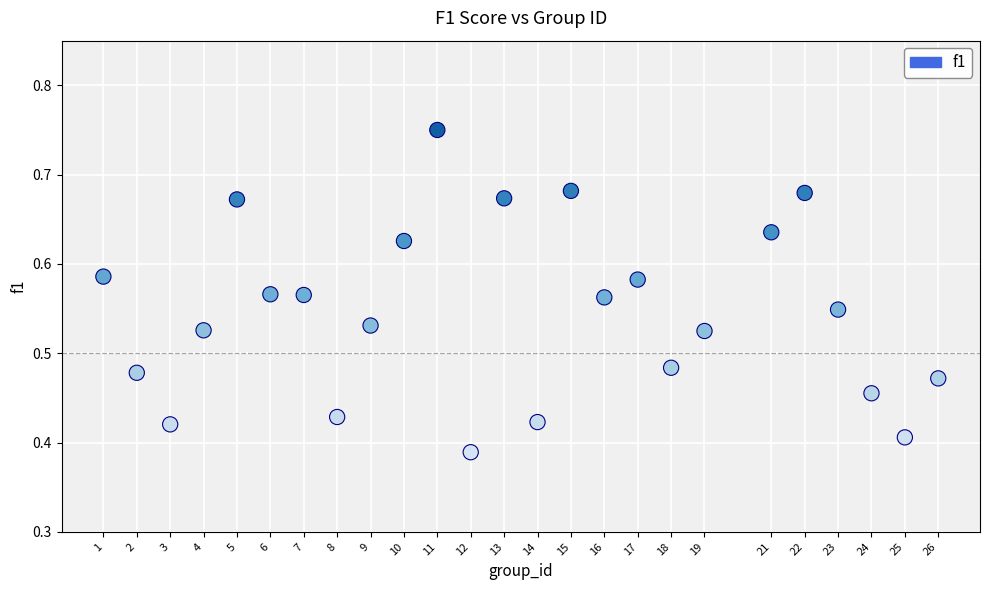

What is the range of X values (max minus min)?

25.0